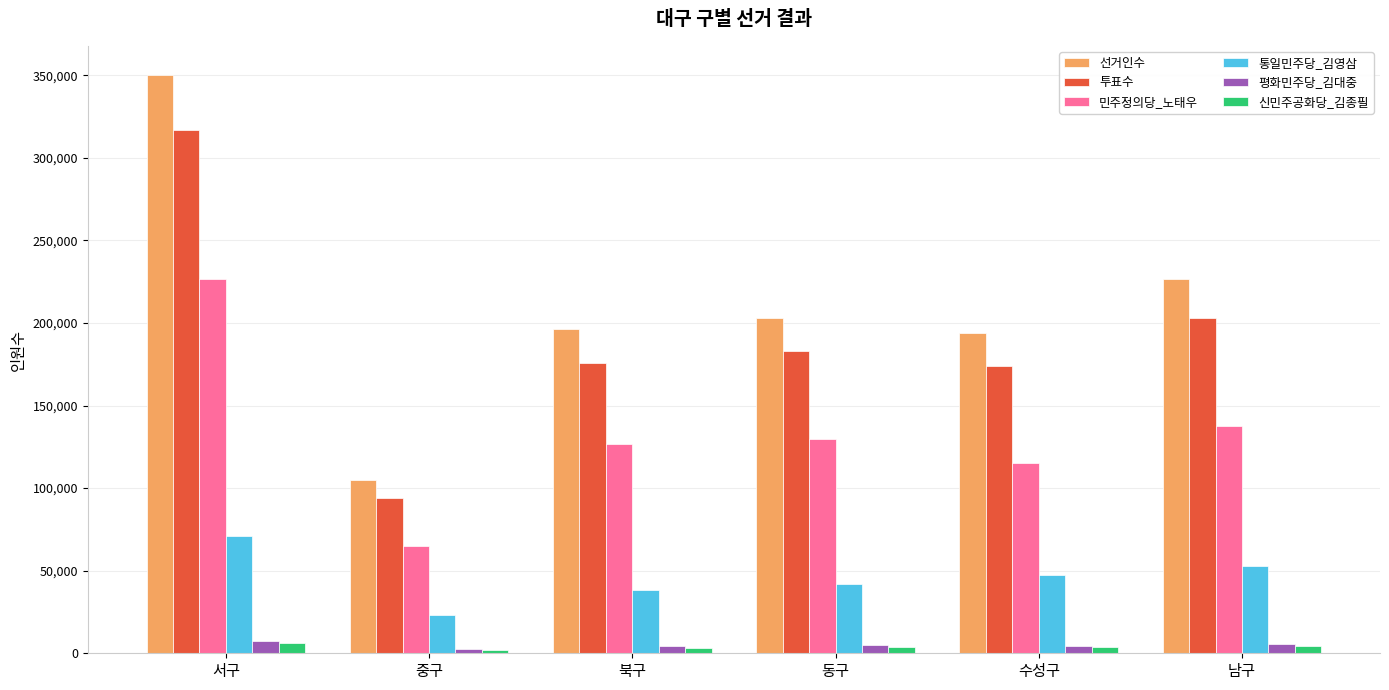

Which category has the lowest value in the 선거인수 series?

중구